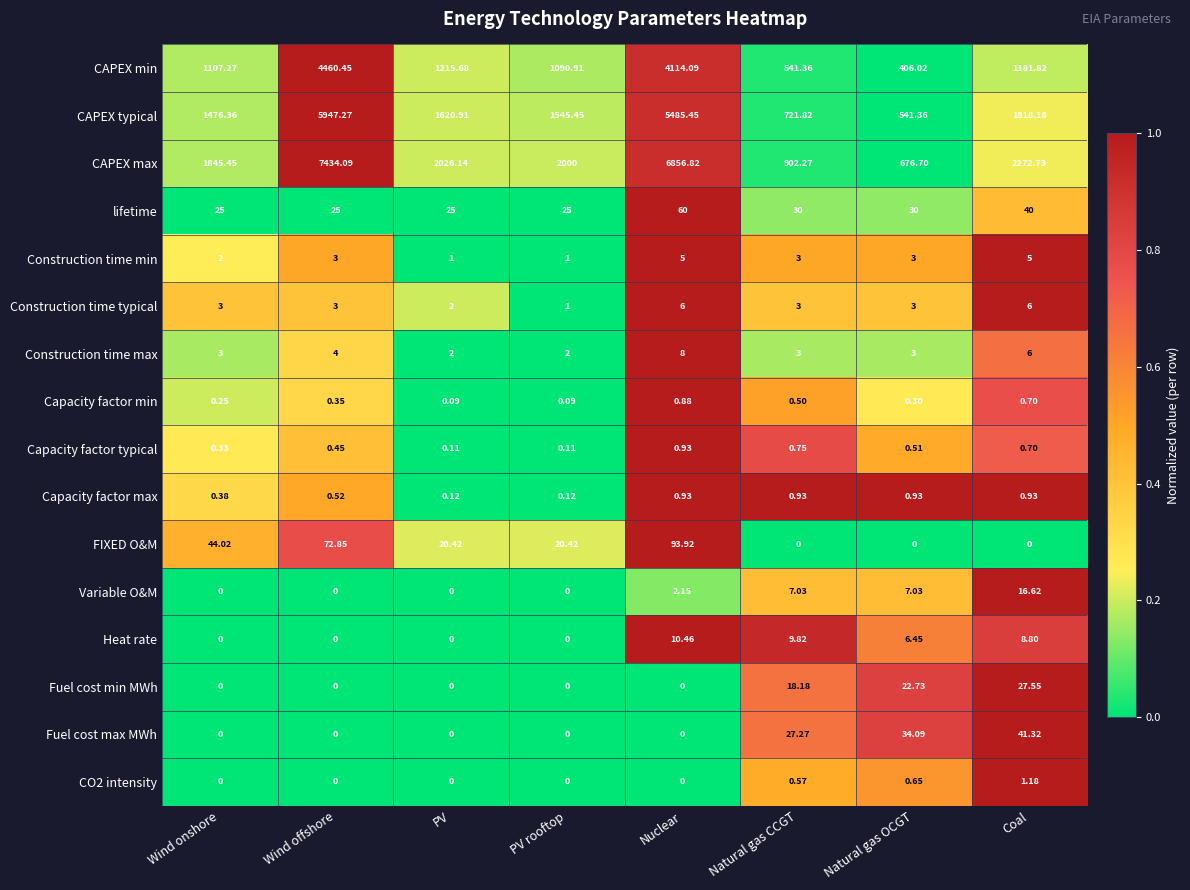

Which label corresponds to the largest value in the chart?

Wind offshore